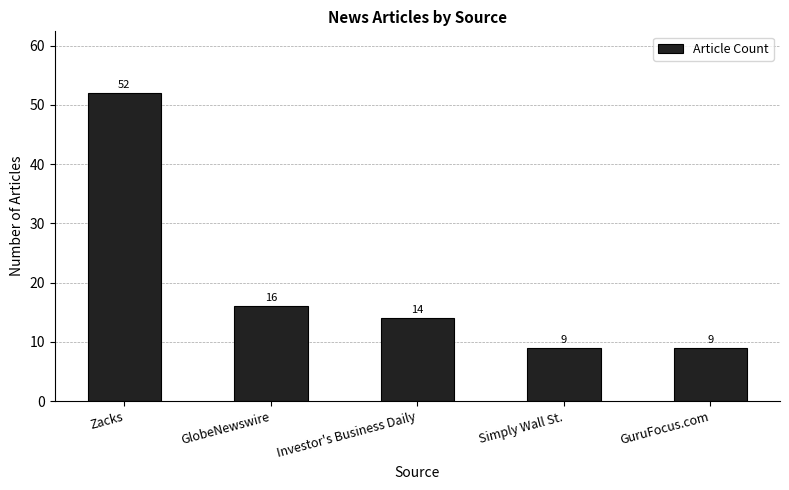

What is the sum of the values at Simply Wall St. and GuruFocus.com?

18